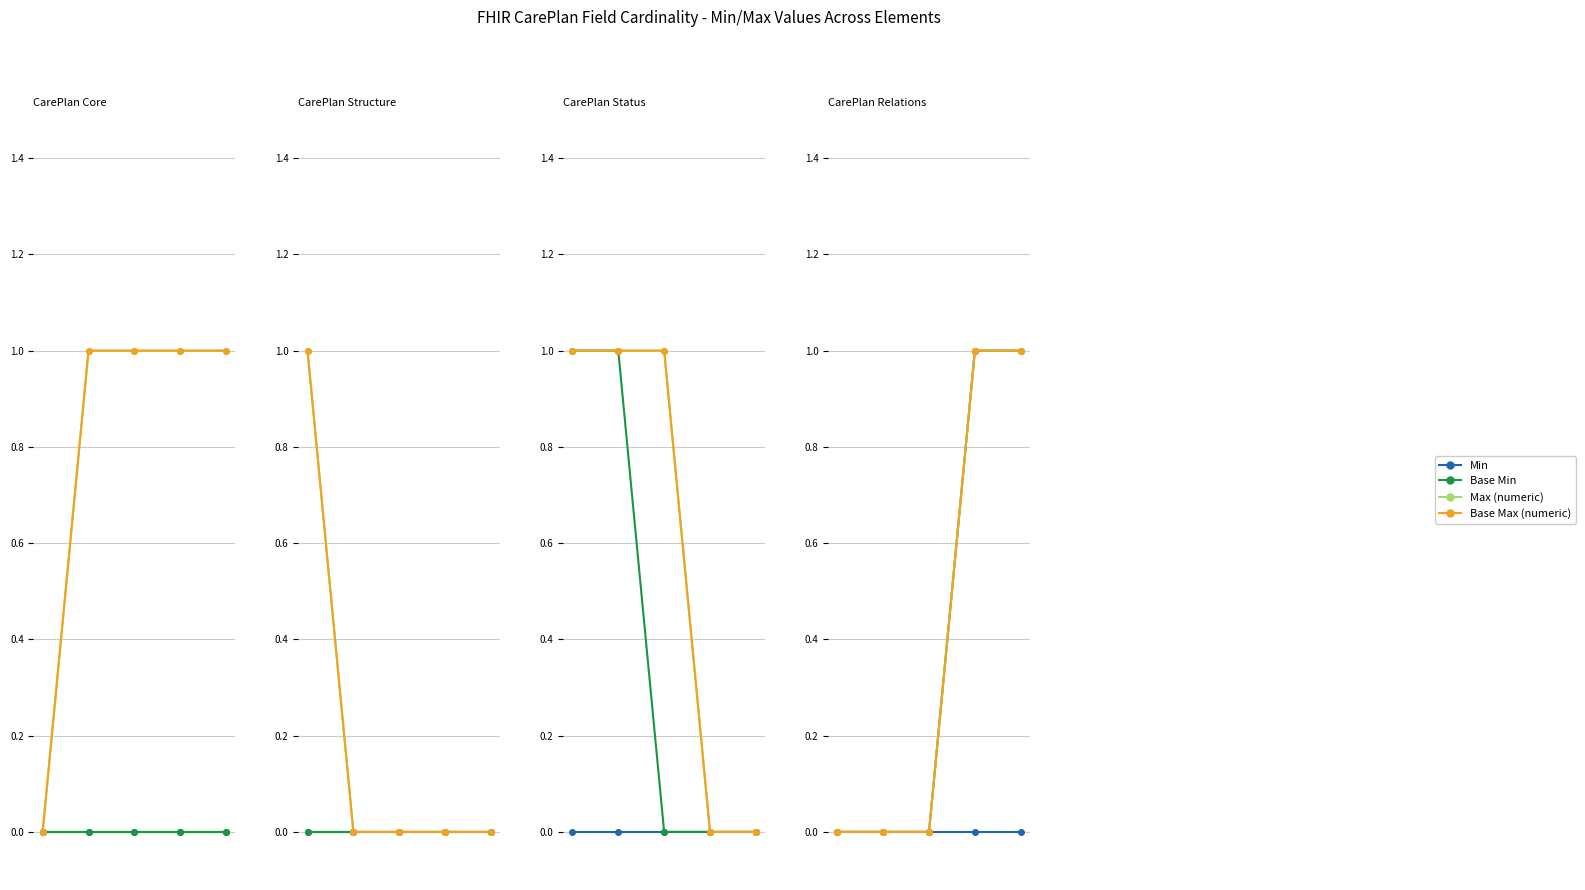

Is this an area chart (filled region under the line)?

No